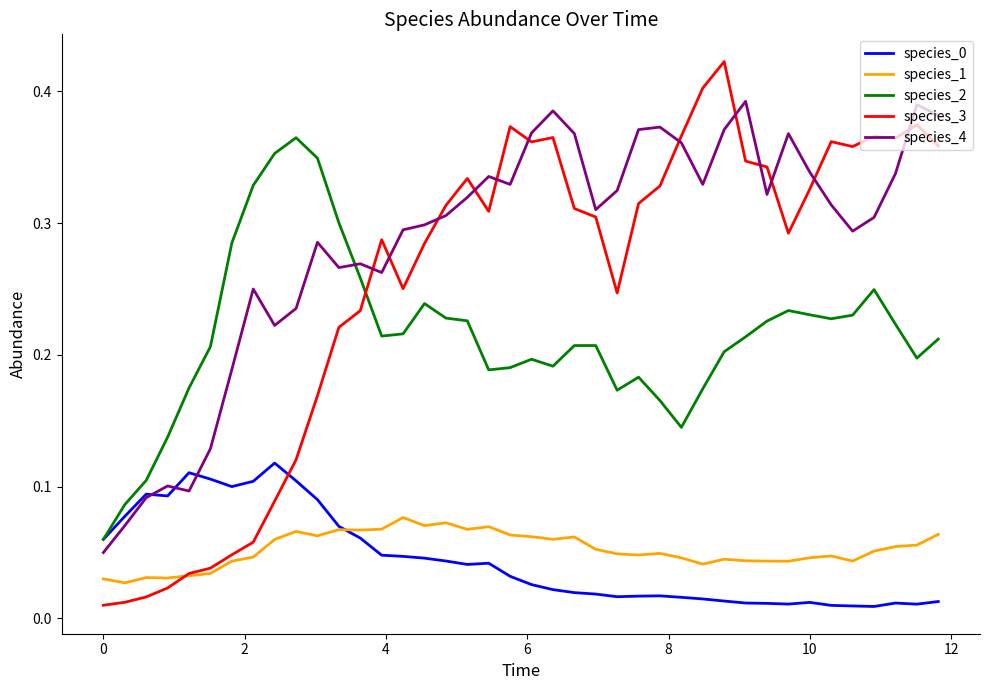

True or false: species_1 and species_4 intersect in this chart.

False